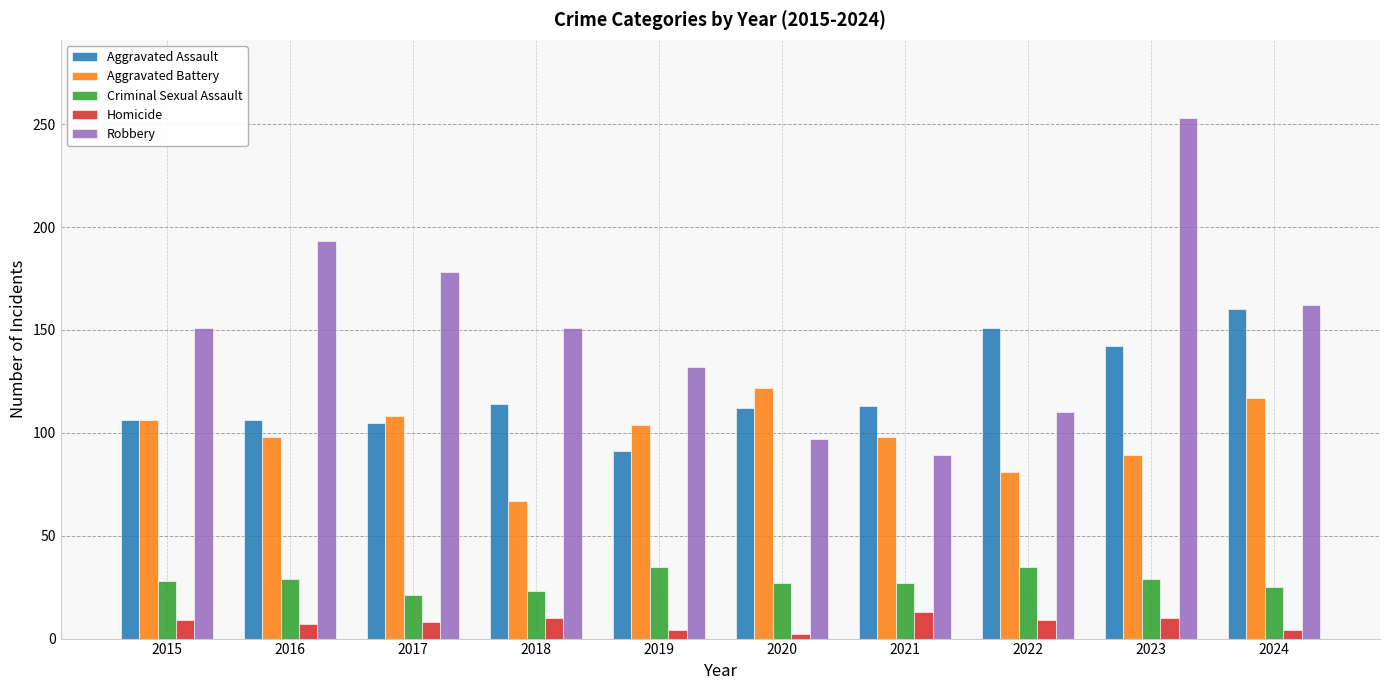

Is the value of Criminal Sexual Assault at 2024 greater than the value of Aggravated Assault at 2021?

No